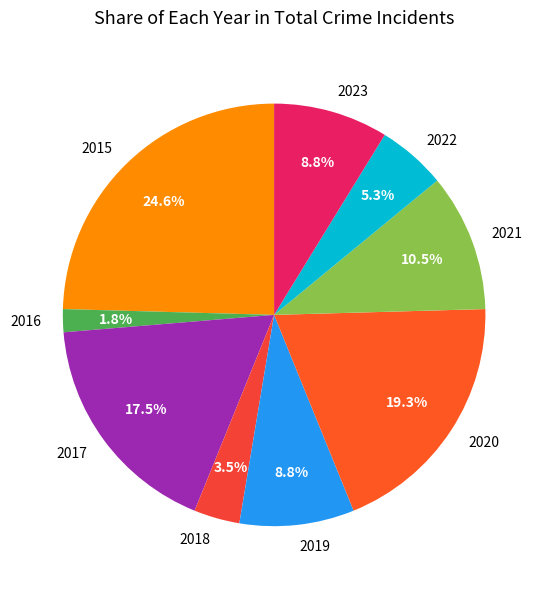

Which category has the smallest portion of the pie?

2016